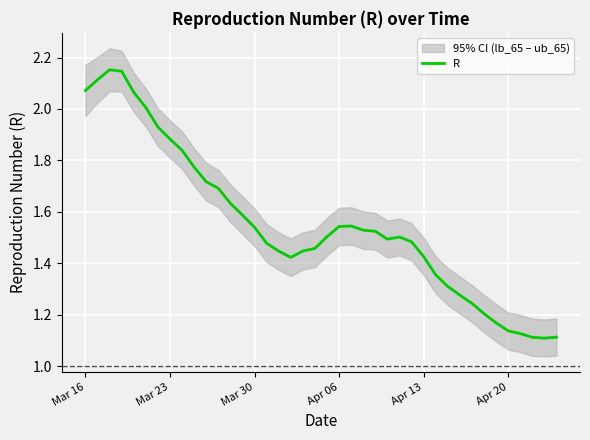

Reading left to right, transcribe all the data shown in this chart.

2.1	2.1	2.2	2.1	2.1	2.0	1.9	1.9	1.8	1.8	1.7	1.7	1.6	1.6	1.5	1.5	1.4	1.4	1.4	1.5	1.5	1.5	1.5	1.5	1.5	1.5	1.5	1.5	1.4	1.4	1.3	1.3	1.2	1.2	1.2	1.1	1.1	1.1	1.1	1.1